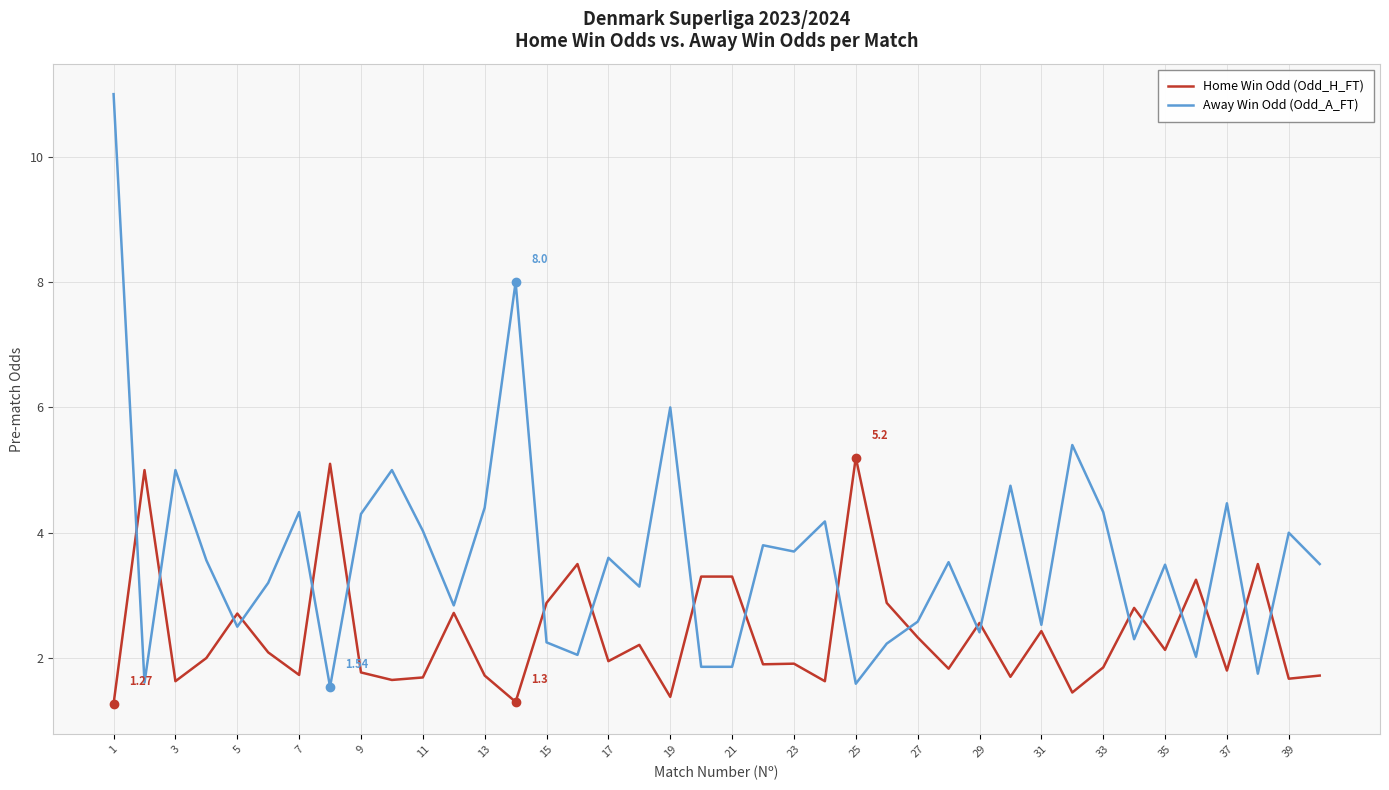

Rank the series by their average value, from highest to lowest.

Away Win Odd (Odd_A_FT), Home Win Odd (Odd_H_FT)